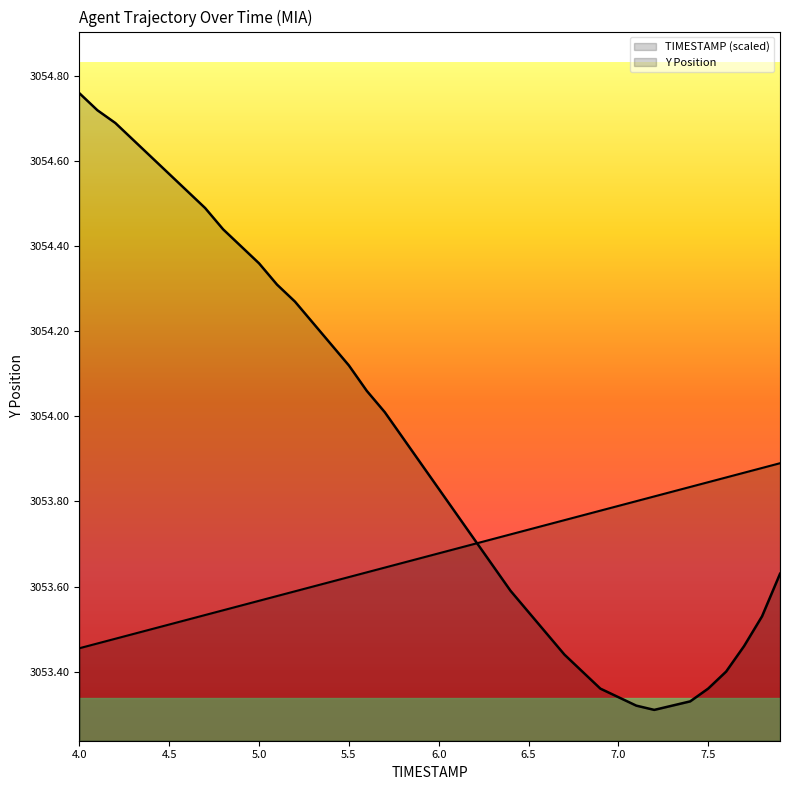

Which series changed the most between 7.3 and 7.4?

TIMESTAMP